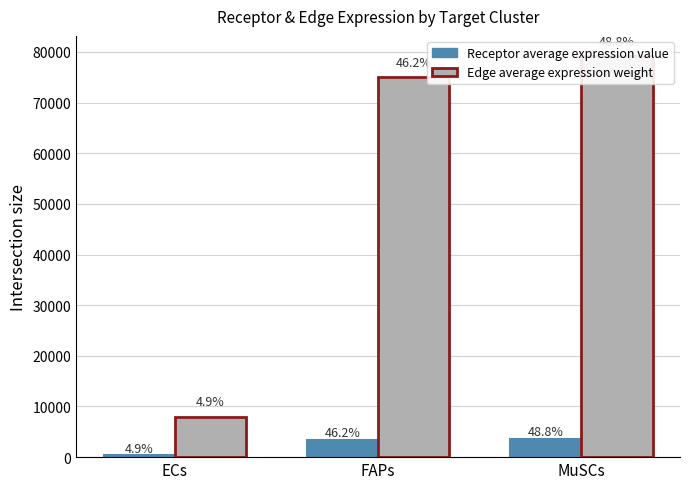

Reading right to left, extract all data points from this chart.

Receptor average expression value: 3665.1	3468.7	370.0
Edge average expression weight: 79193.7	74950.4	7994.7